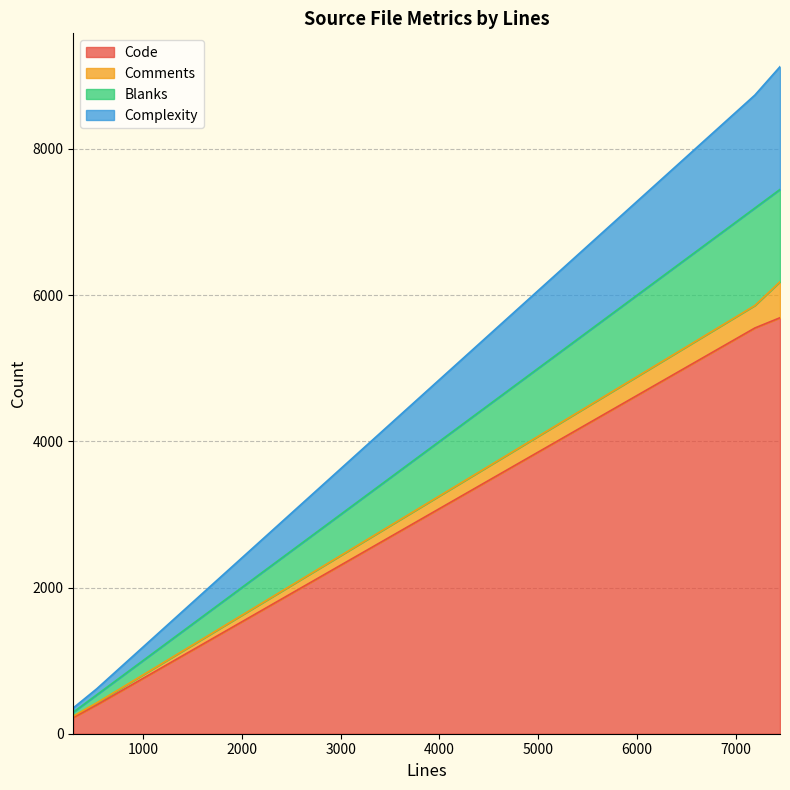

What is the maximum value for Code?

5690